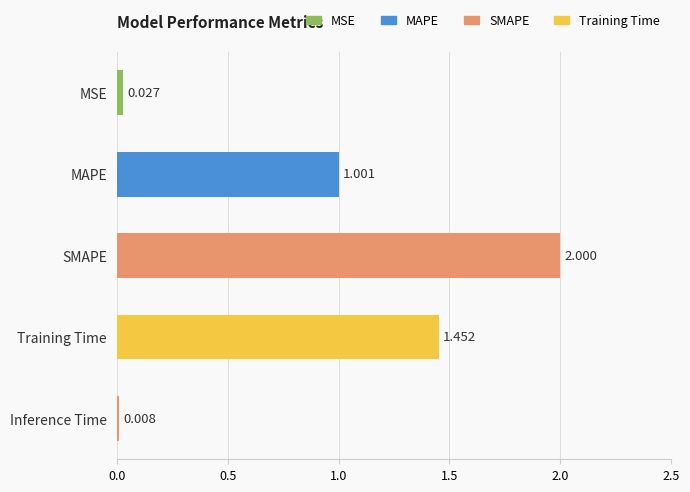

List the labels in order of value, largest first.

SMAPE, Training Time, MAPE, MSE, Inference Time